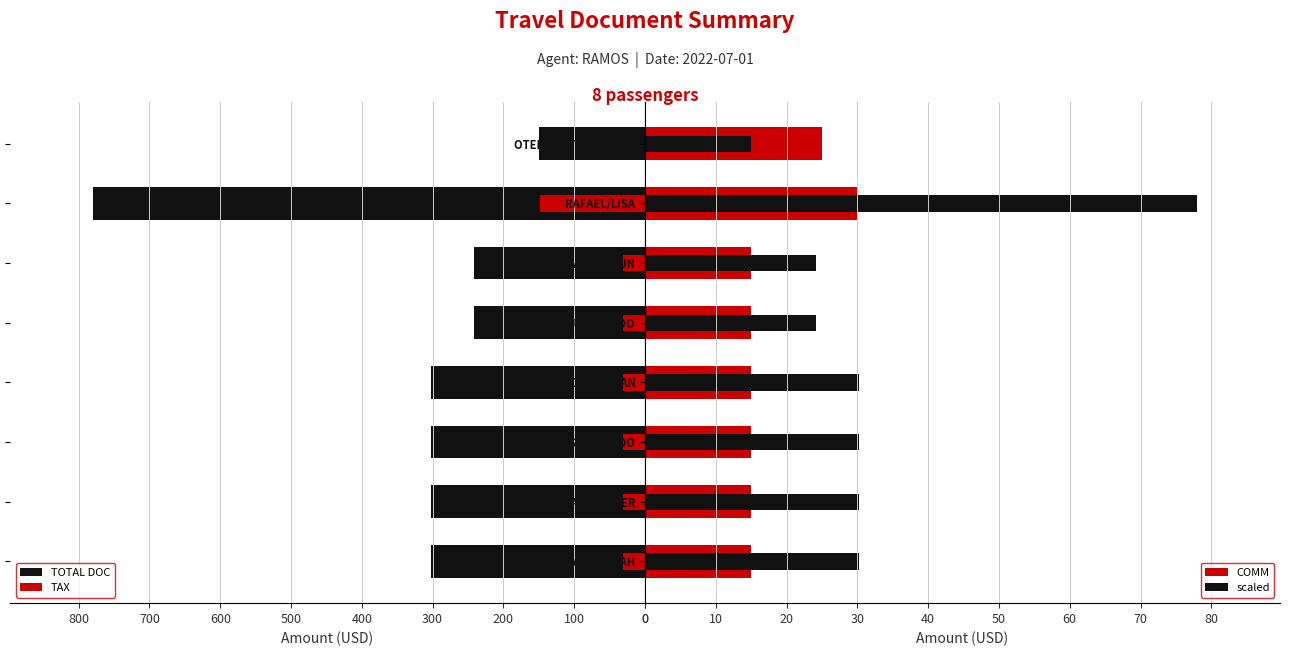

How many values in the scaled series are below 30?

3